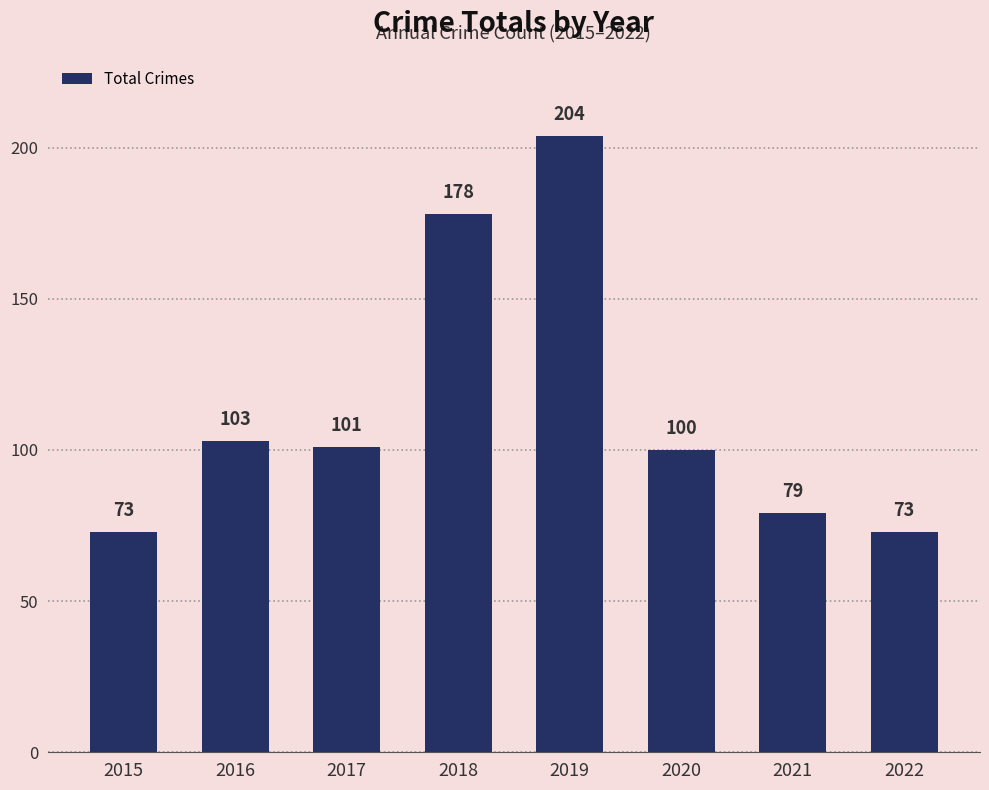

What is the difference between the maximum and minimum values?

131